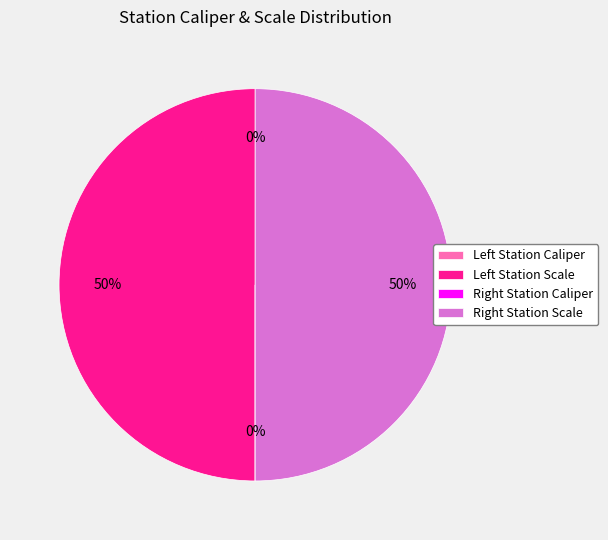

To the nearest percent, what is the average slice percentage?

25%